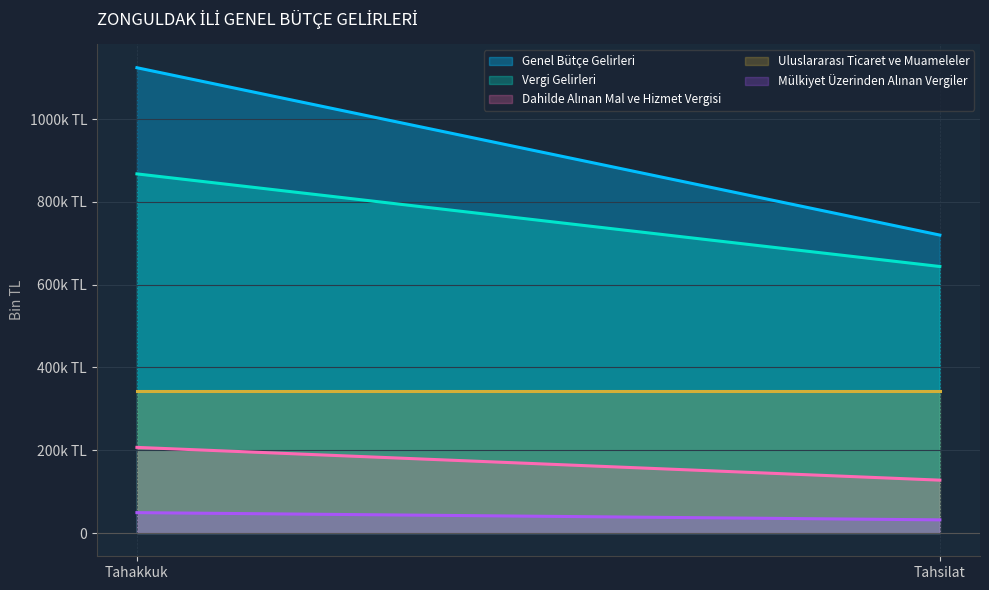

What is the label of the 1st point from the right?

Tahsilat